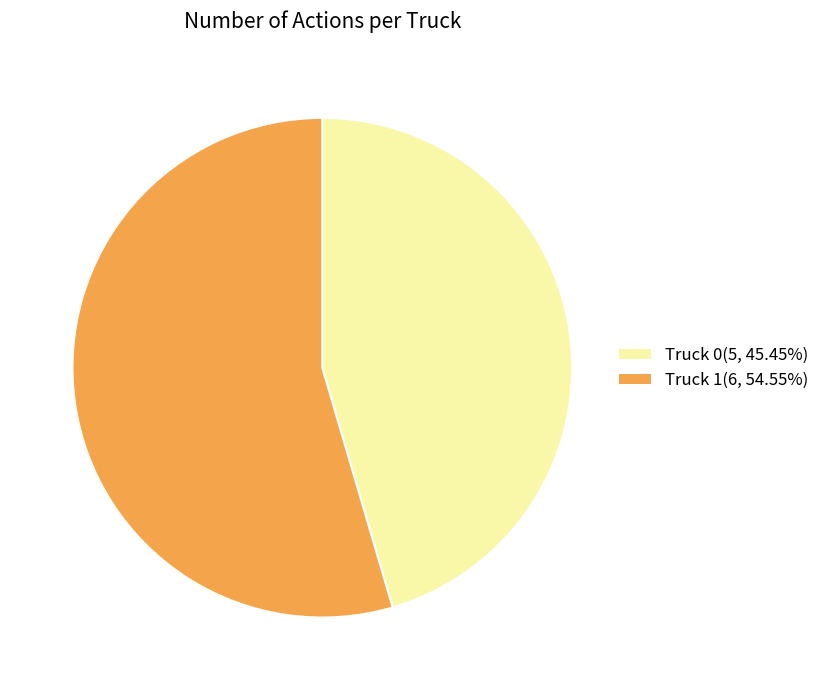

What is the largest slice in the pie chart?

Truck 1